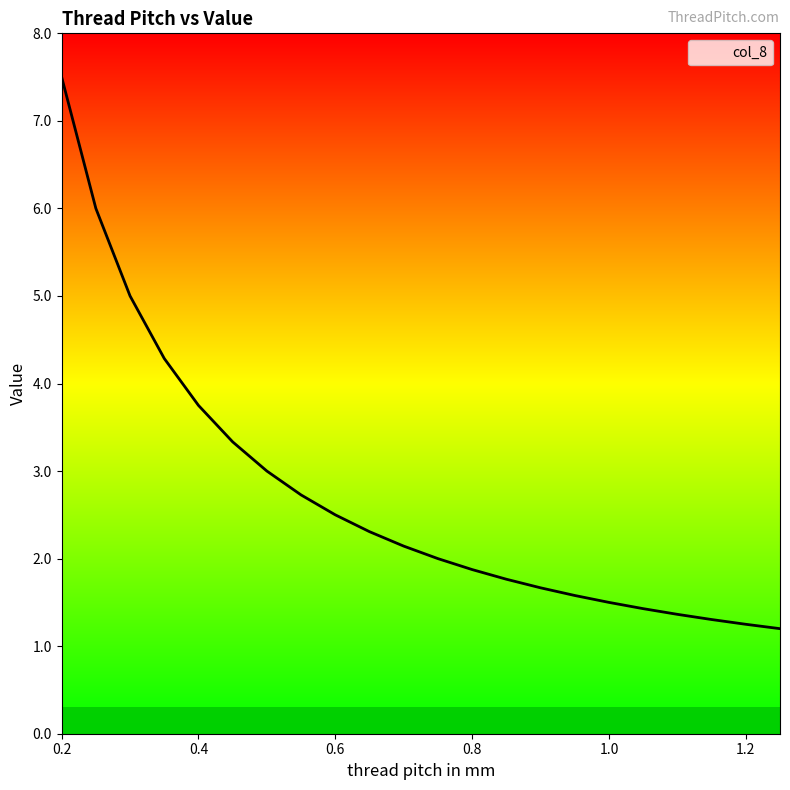

What is the minimum value shown in the chart?

1.2